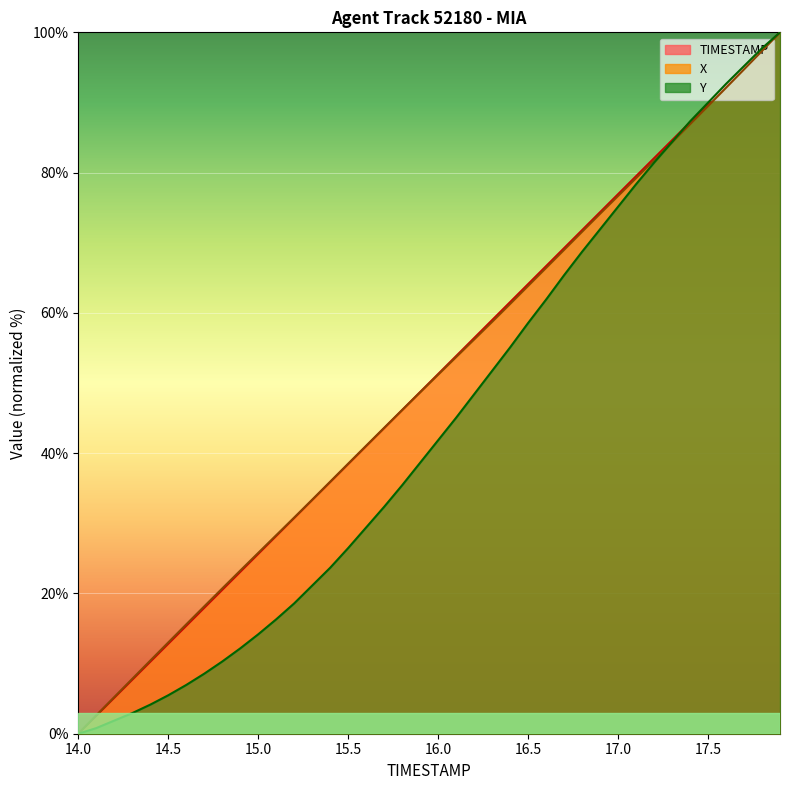

What is the spread (max minus min) of values at 16.0?

9.4